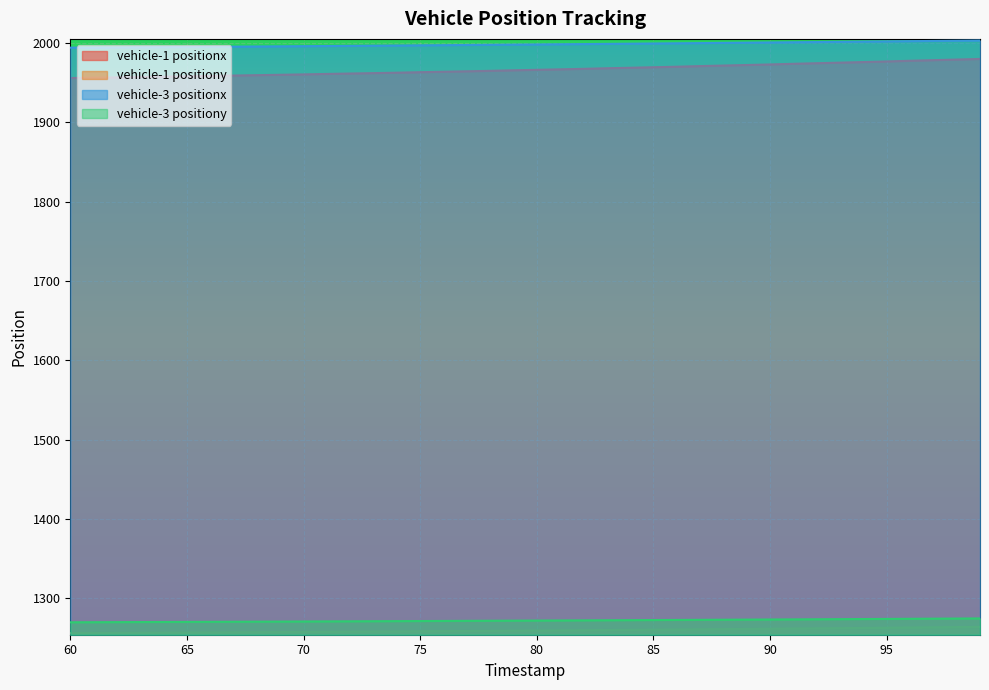

Which series has the widest spread of values?

vehicle-1 positionx